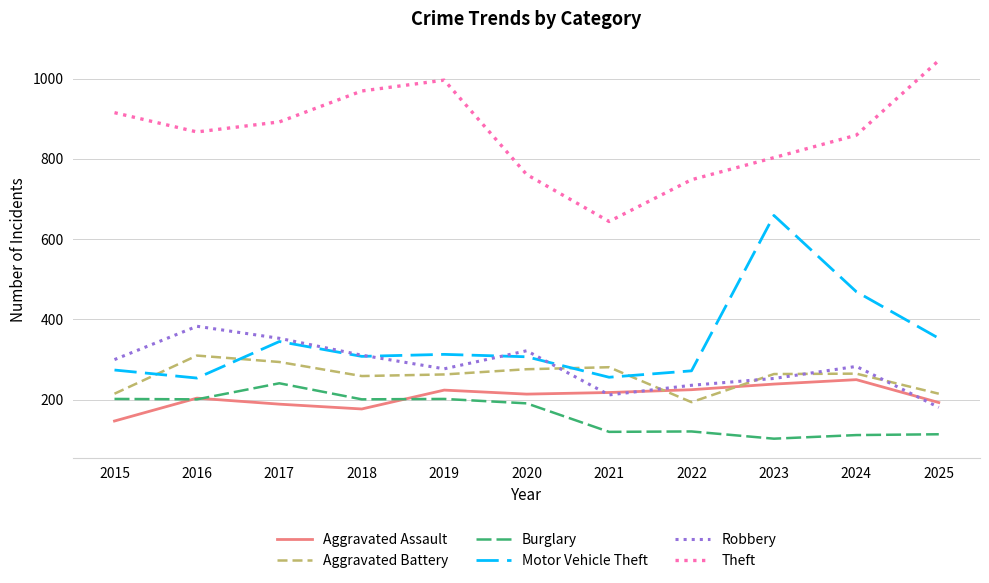

True or false: Aggravated Battery has a value of 281 at 2021.

True